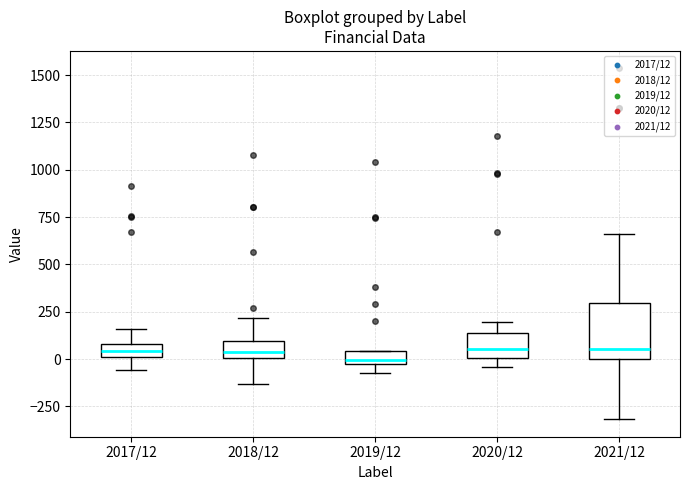

Comparing the boxes themselves (not the whiskers), which one is the tallest?

2021/12